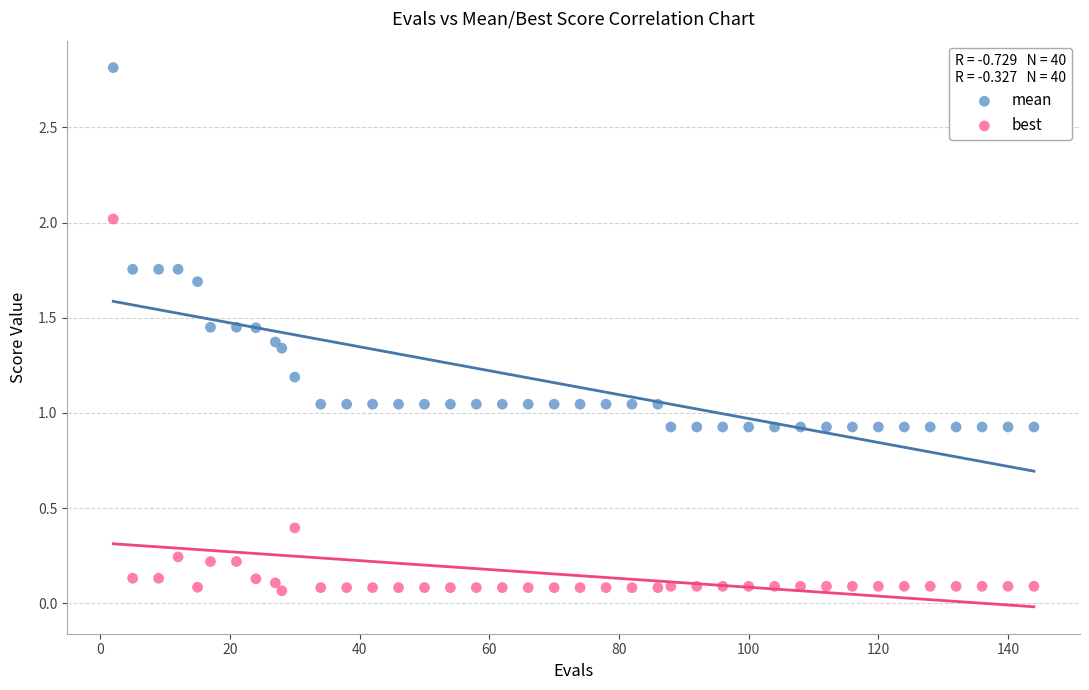

Across all data points, what is the range of X values (max minus min)?

142.0